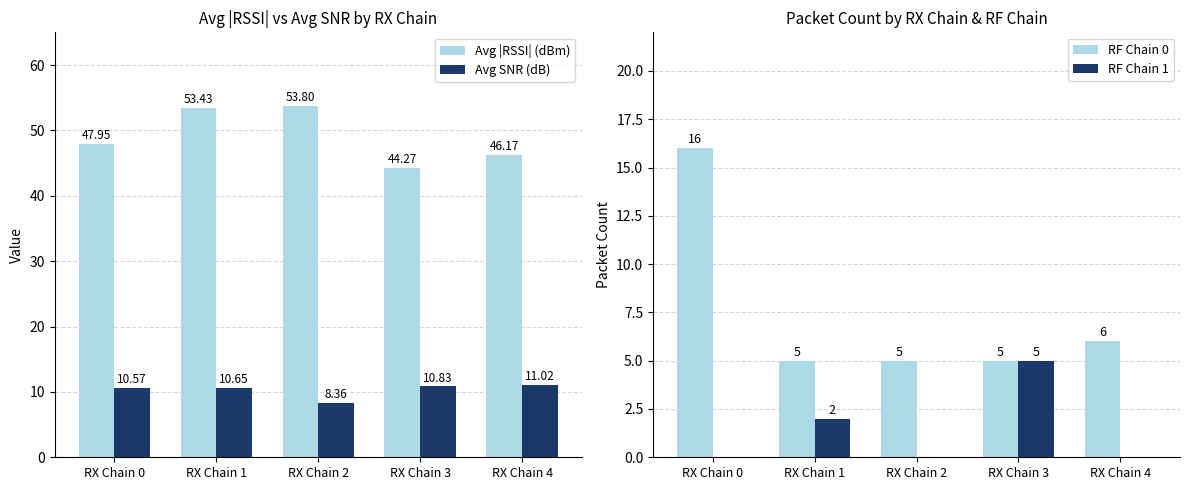

Is it true that Avg SNR (dB) equals 2.5 at RX Chain 3?

False